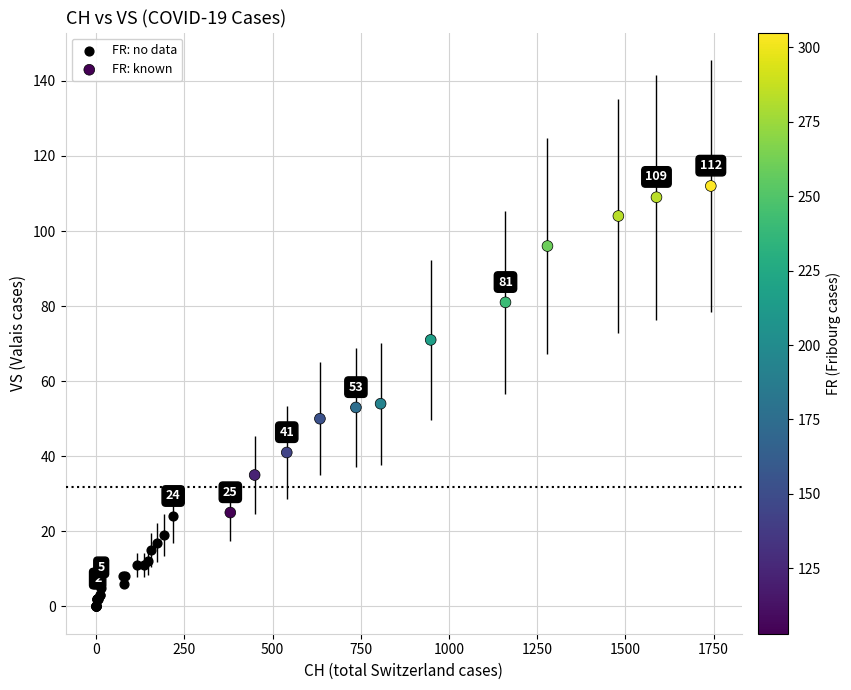

Which series contains the lowest Y value?

FR: no data